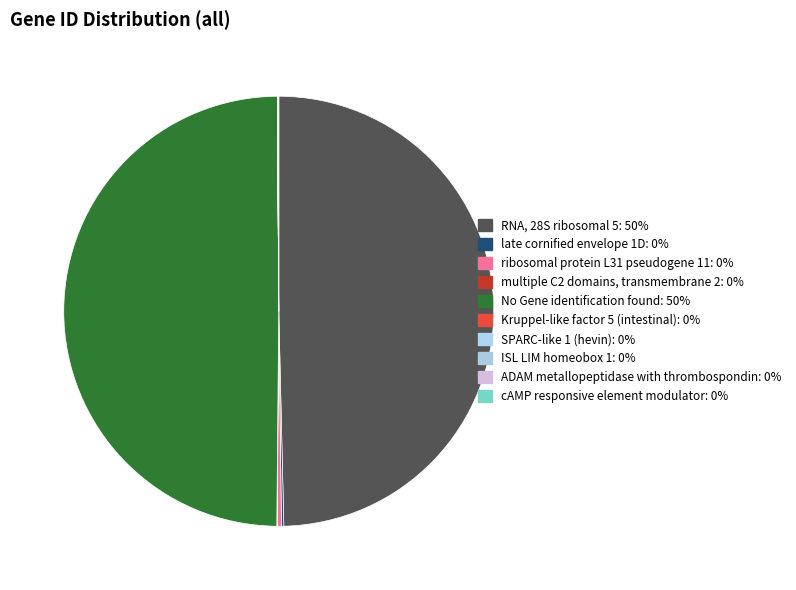

Is there a majority slice in this chart?

No